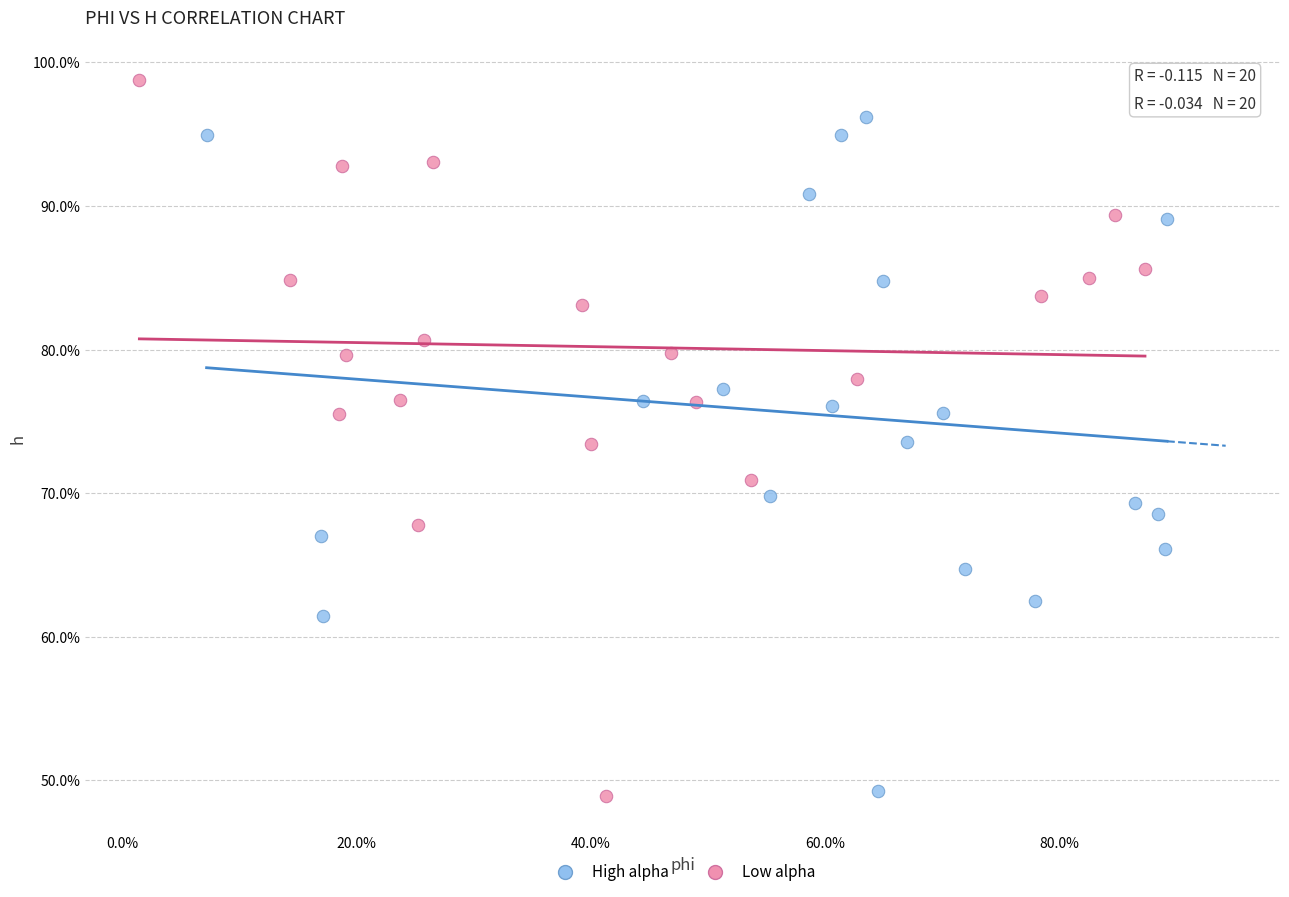

Which series has the largest Y range (max minus min)?

Low alpha